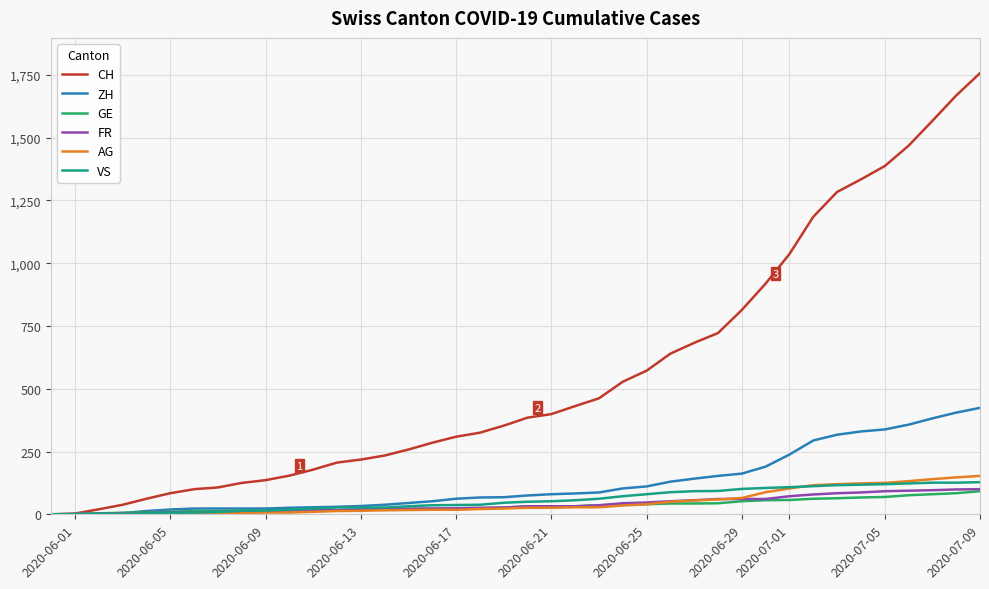

What is the average value of the AG series?

46